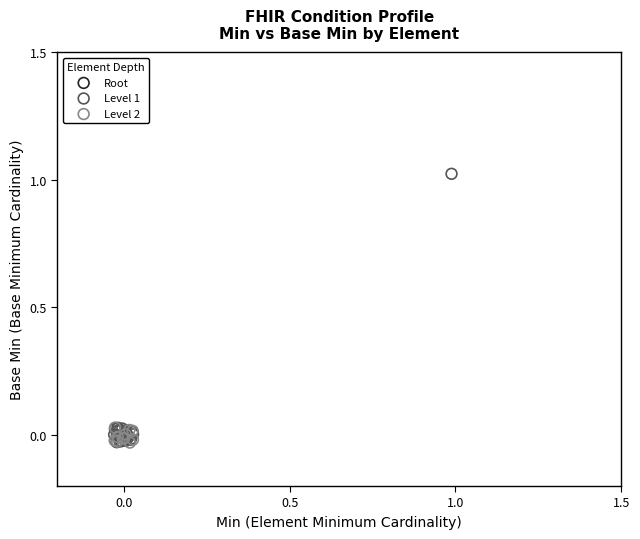

What are all the series names shown in the legend?

Root, Level 1, Level 2